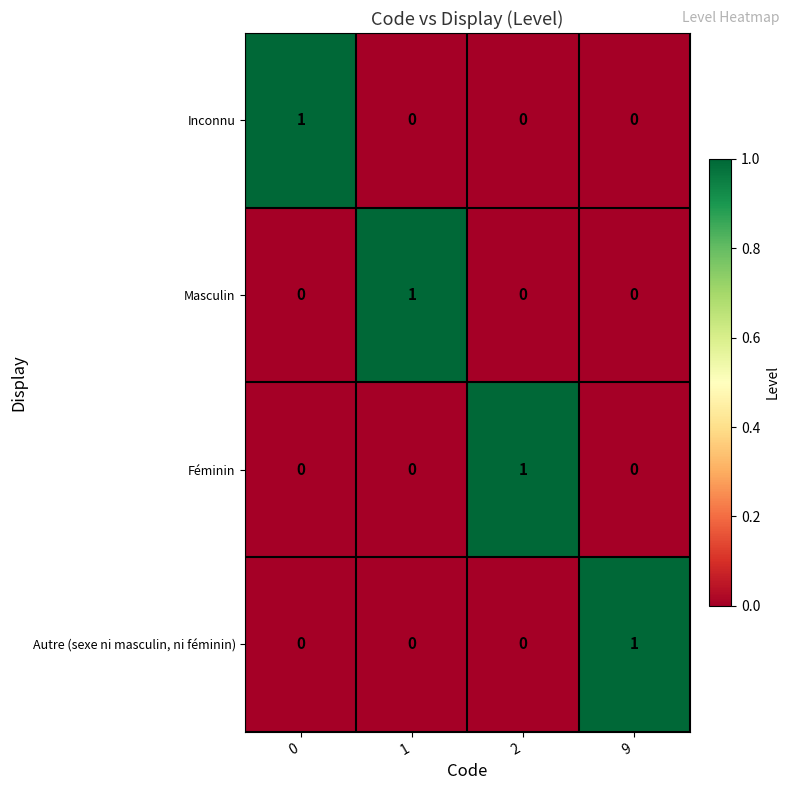

The value of Autre (sexe ni masculin, ni féminin) at 2 is -1. True or false?

False